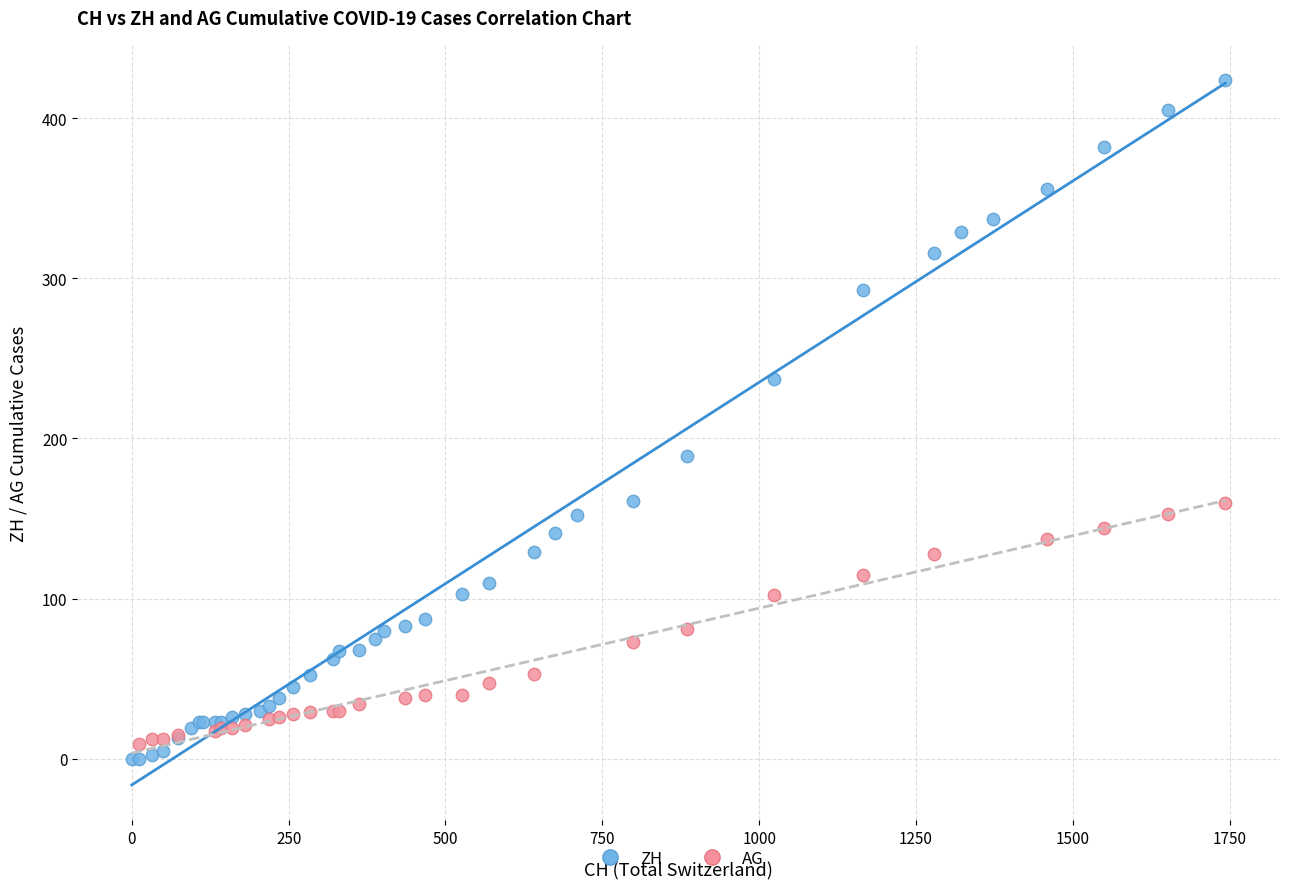

Which series has the largest Y range (max minus min)?

ZH